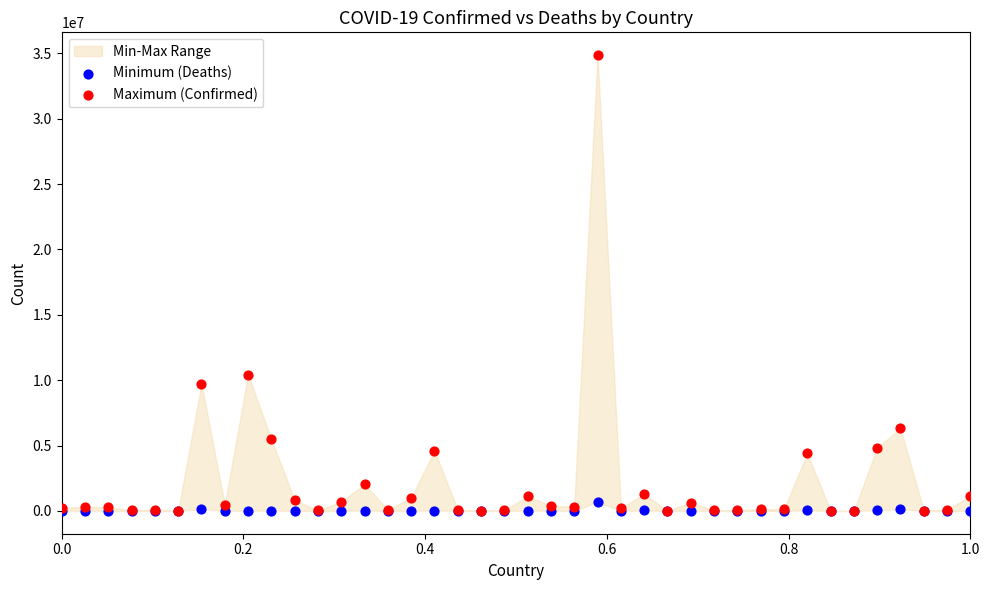

Across all series, what Y value is closest to 17427756?

10429996